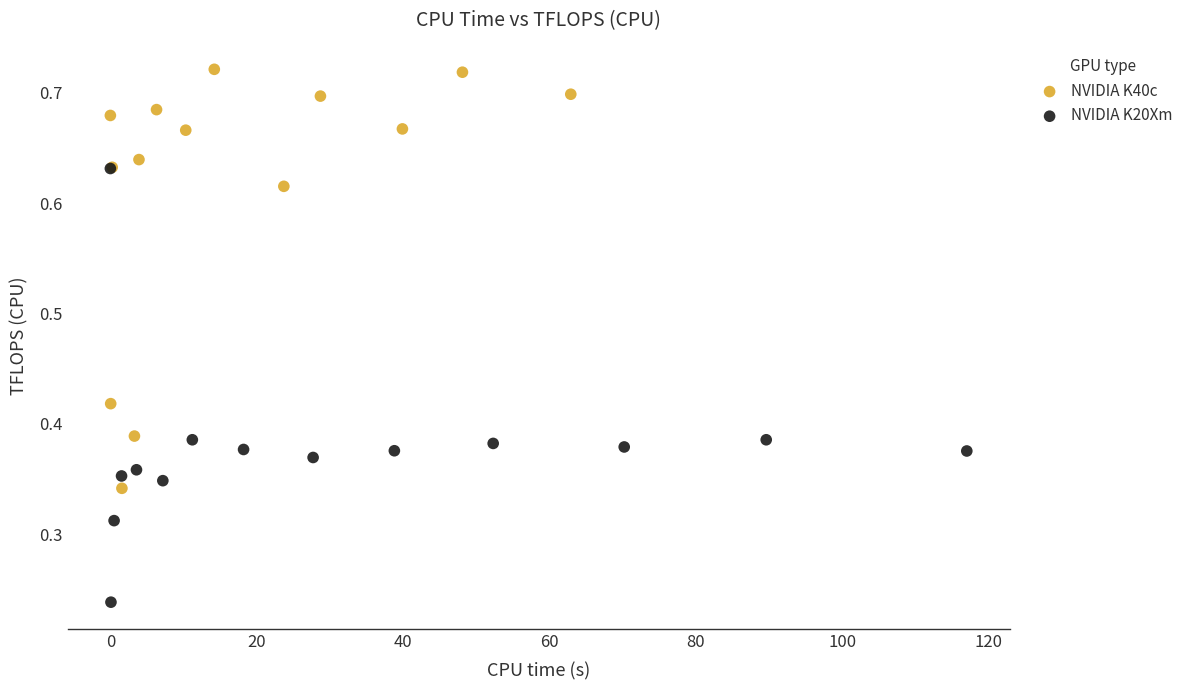

What are all the series names shown in the legend?

NVIDIA K40c, NVIDIA K20Xm